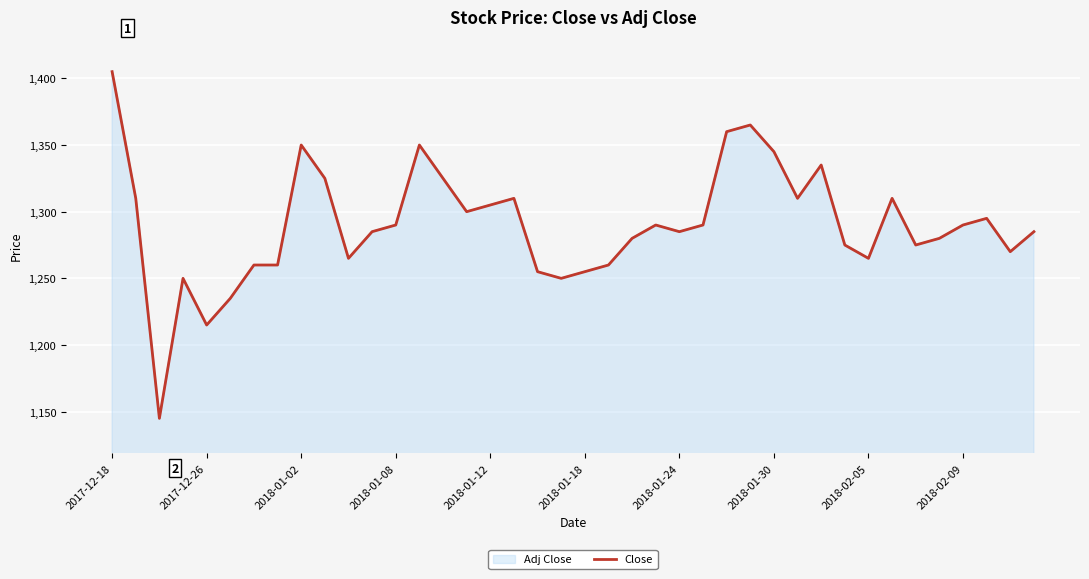

What position from the left is 17?

18